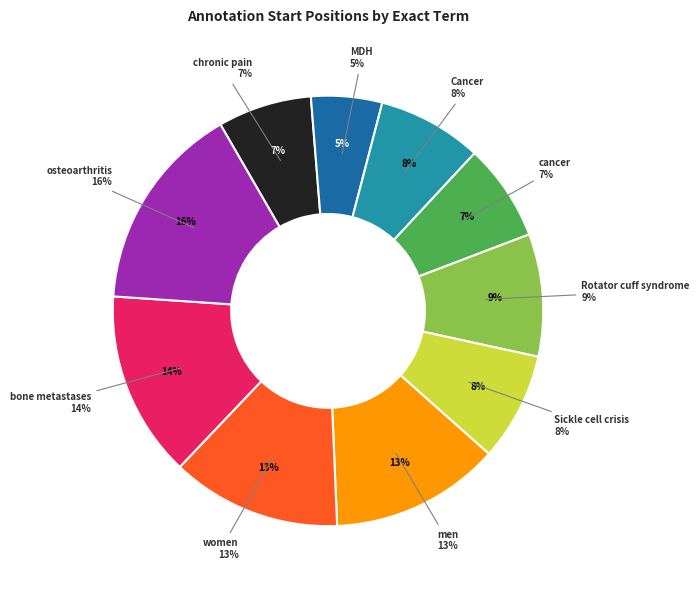

Which category has the biggest portion of the pie?

osteoarthritis